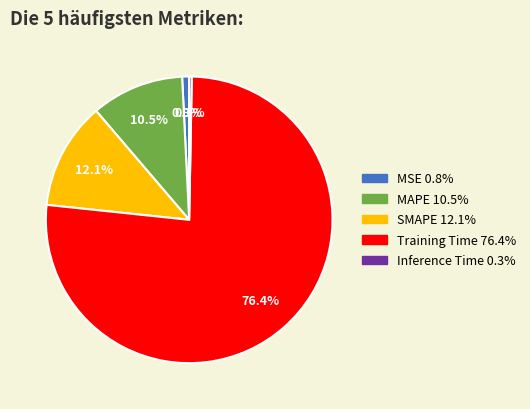

Combined, do MSE and Training Time account for over 50%?

Yes